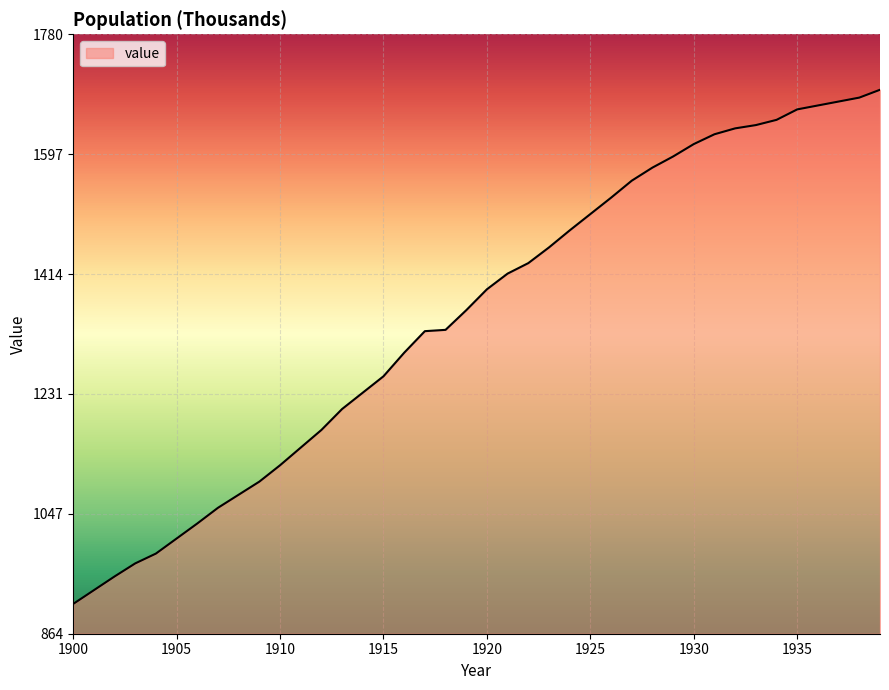

How many series are shown in this chart?

1